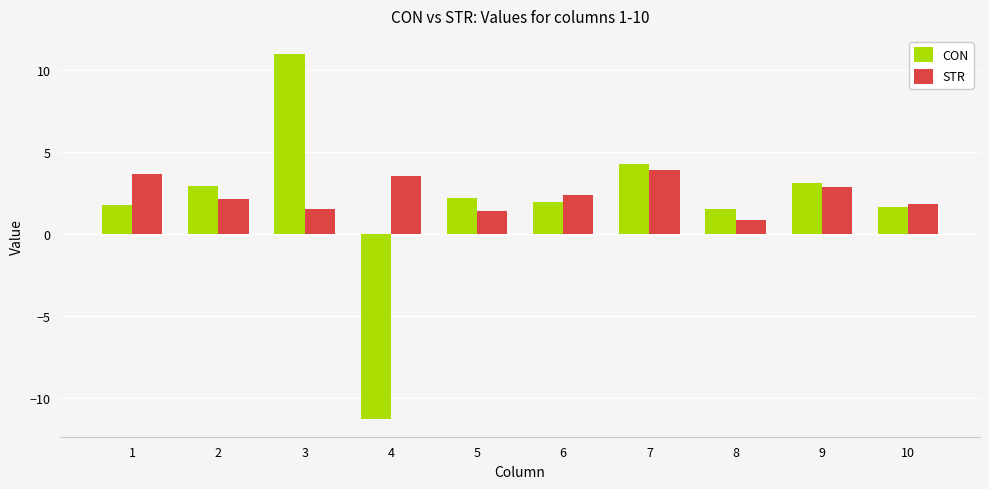

The value of CON at 9 is 1.7. True or false?

False